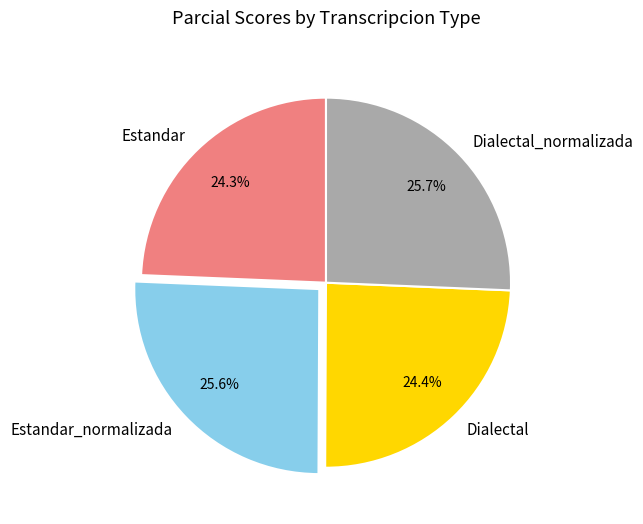

Do Dialectal_normalizada and Estandar_normalizada together represent more than half of the pie?

Yes